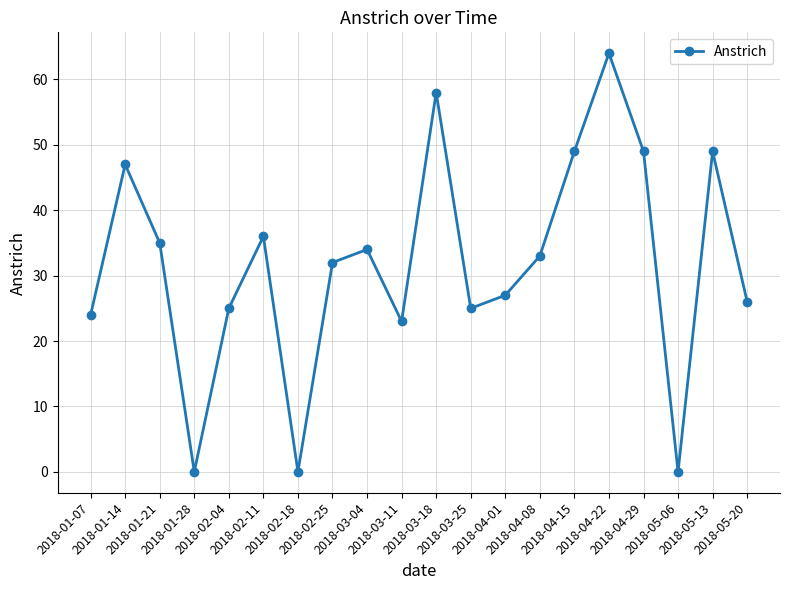

What is the approximate value at 2018-03-11, to the nearest 5?

25